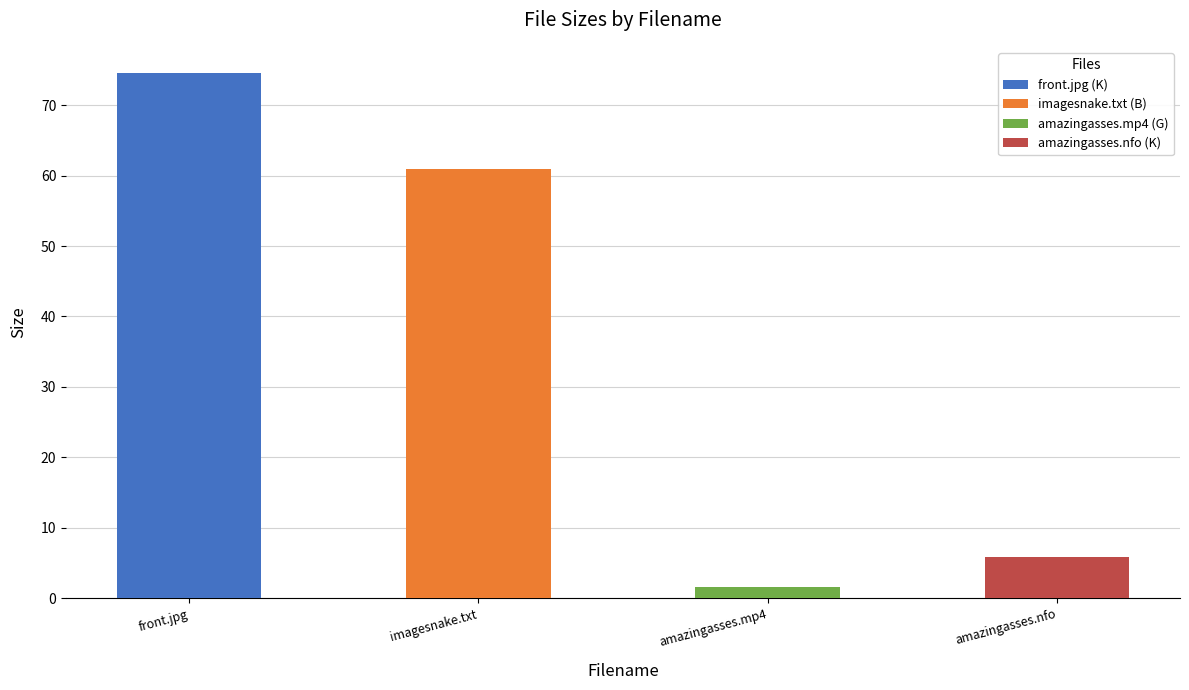

The chart shows a value of 3.4 at uc-amazingasses.nfo. True or false?

False